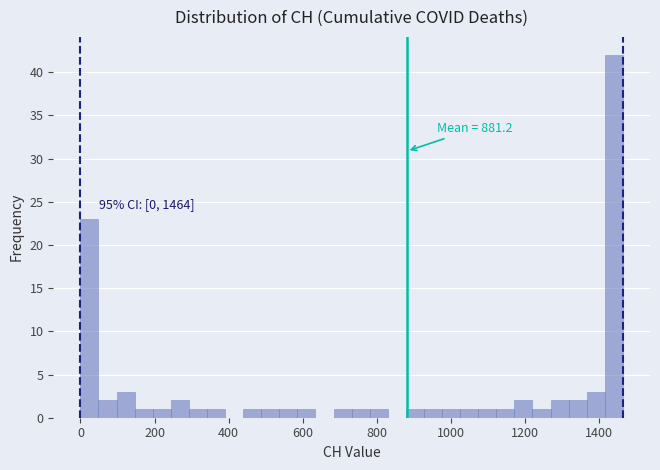

Around what value on the x-axis is the tallest bar? Give the approximate position of its centre, as read against the axis.

1440